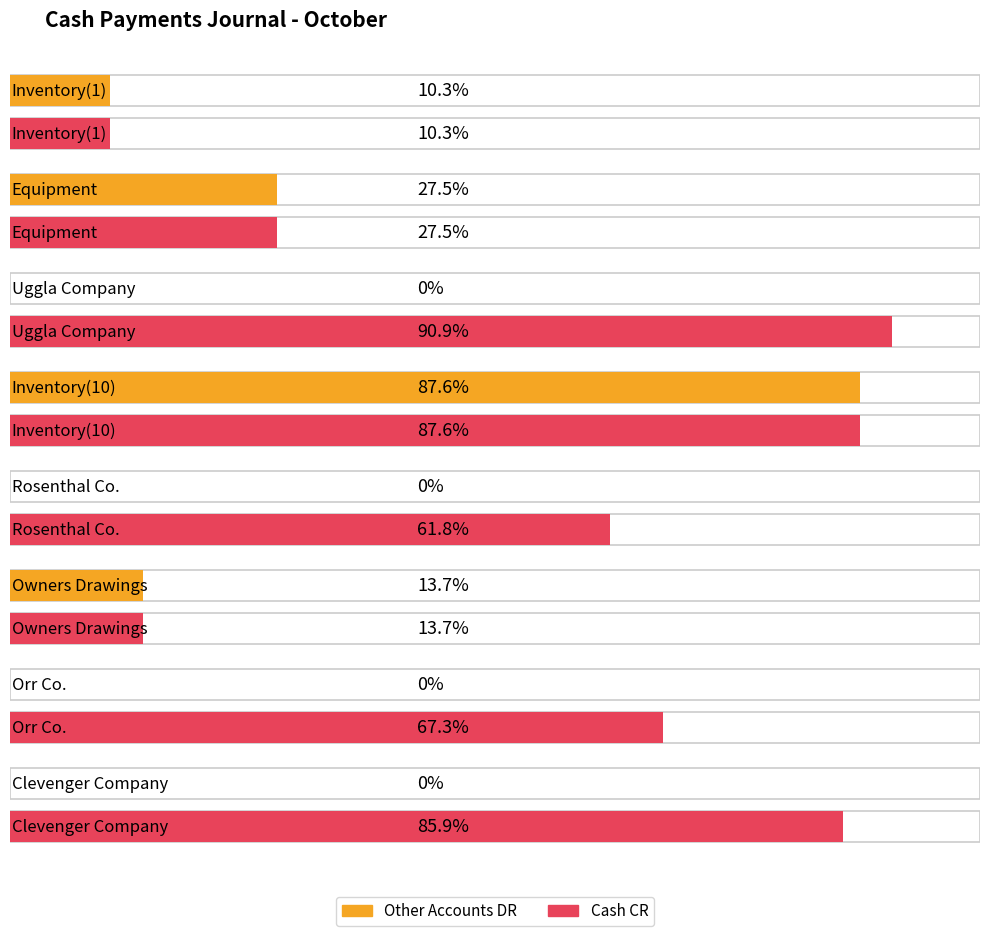

True or false: Other Accounts DR has a value of 1609 at Clevenger Company.

False